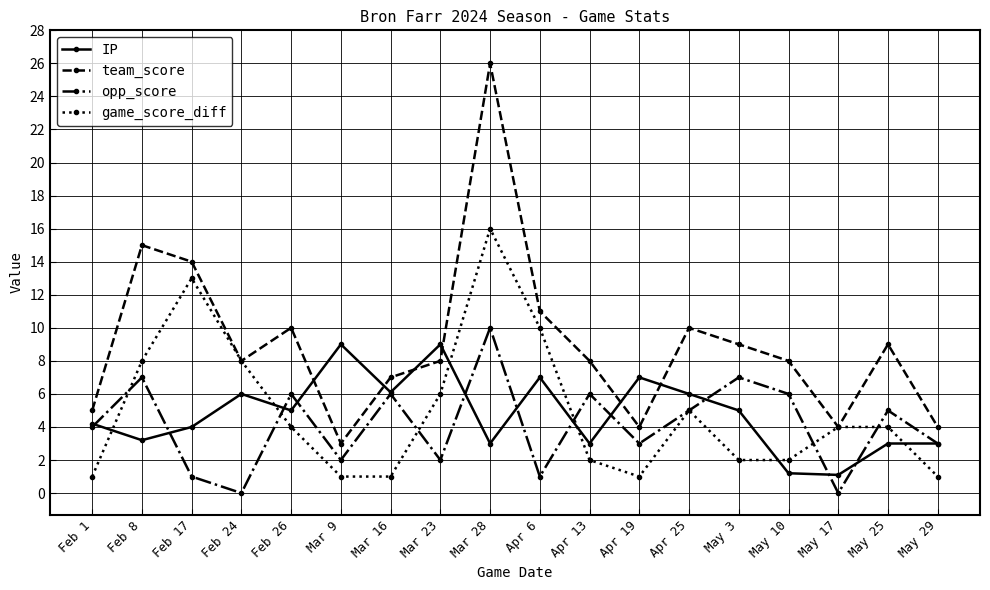

What is the difference between the highest and lowest values at Feb 1?

4.0